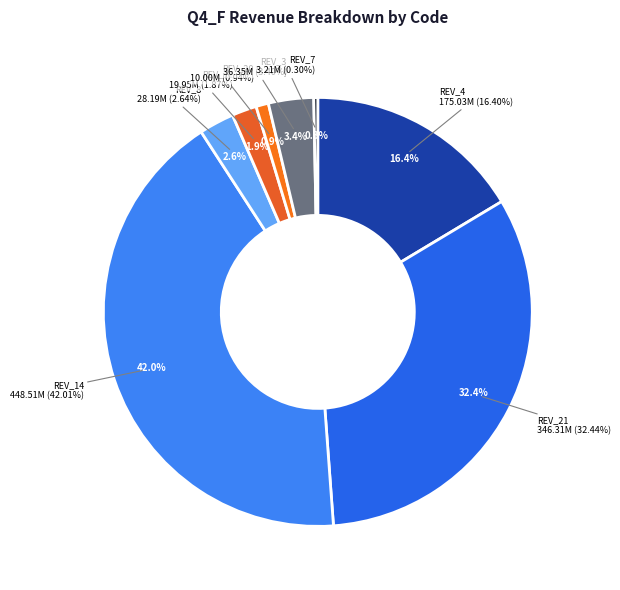

To the nearest percent, what is the average slice percentage?

12%